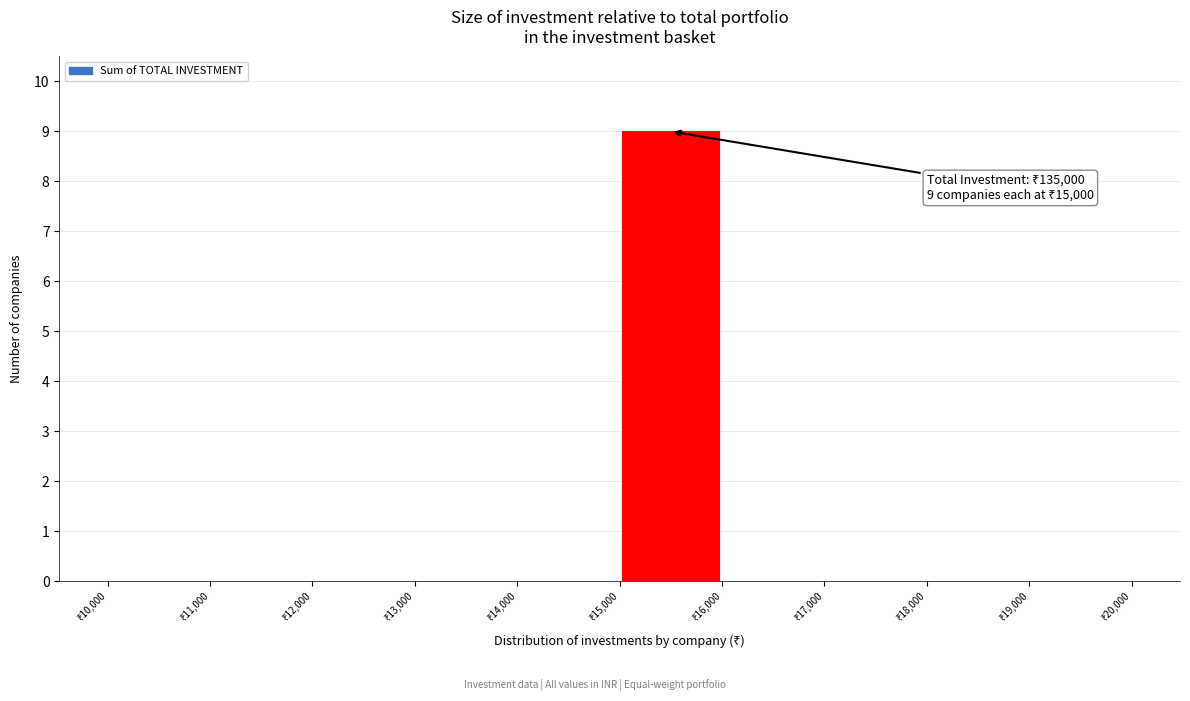

Over which range of the x-axis is the bar tallest?

15000 to 16000